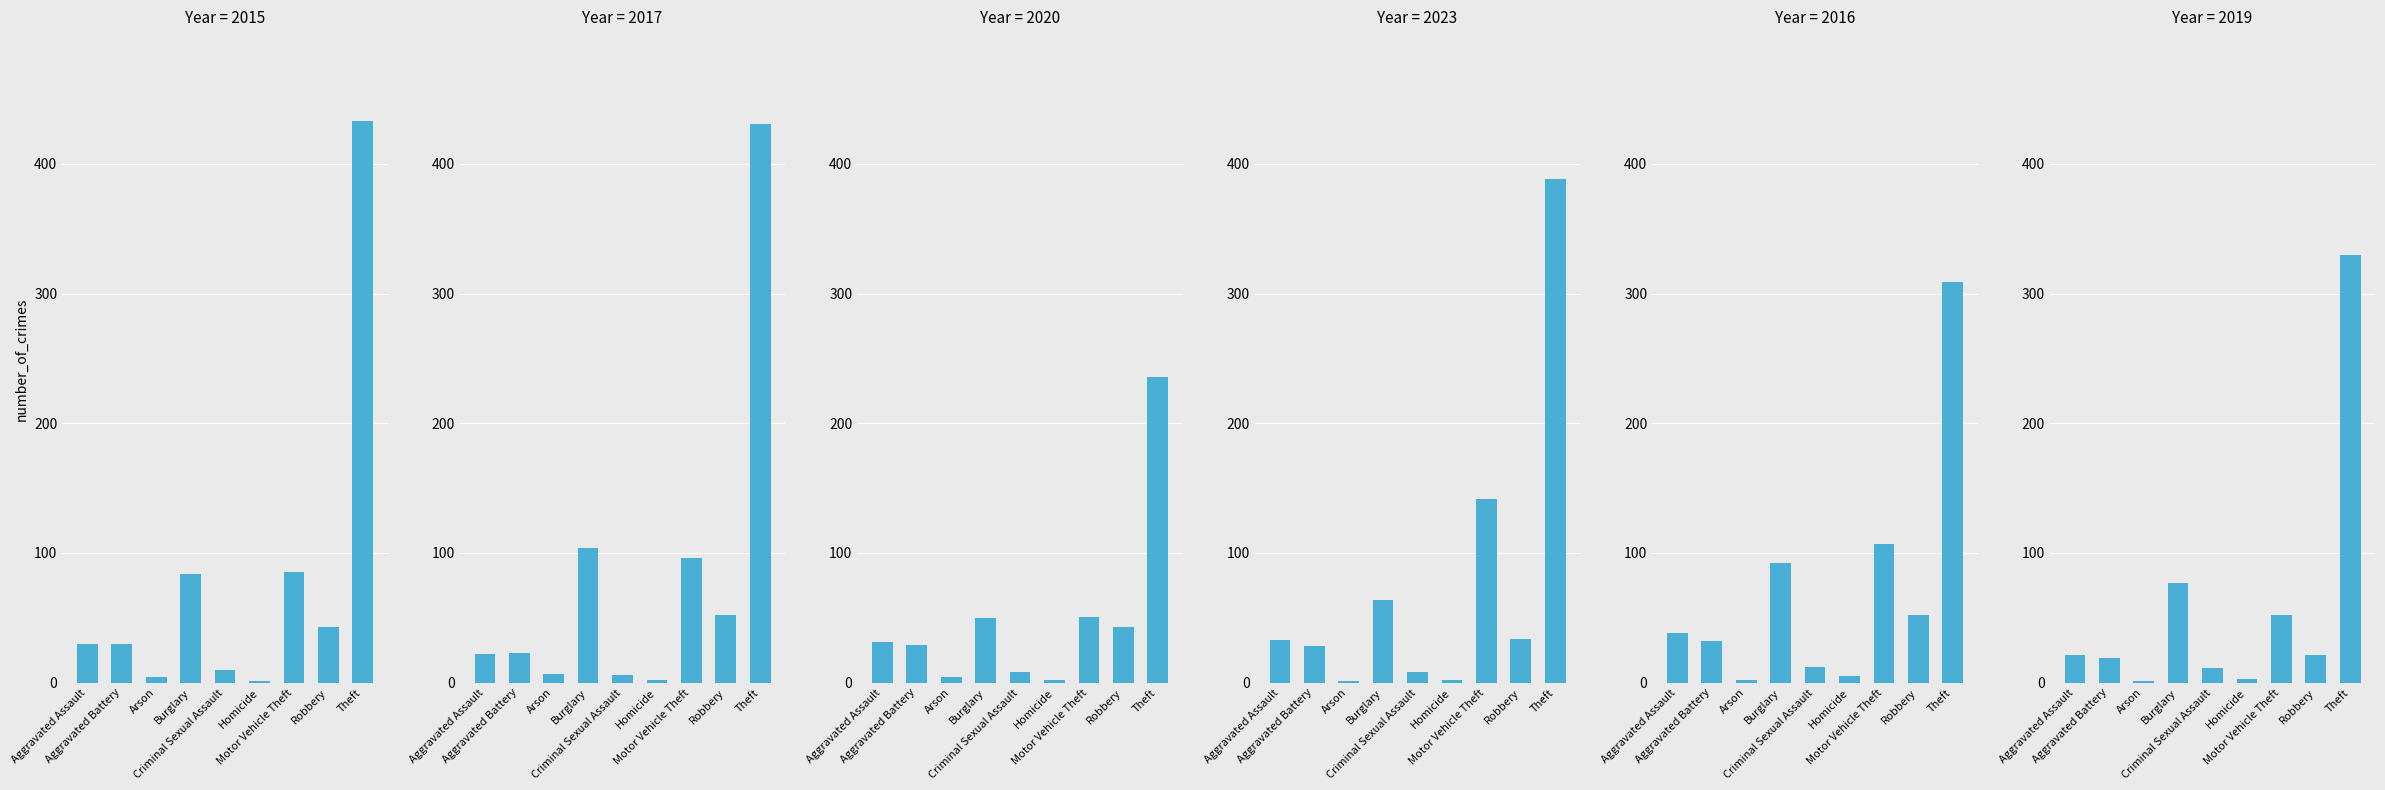

Reading left to right, transcribe all the data shown in this chart.

2015: Aggravated Assault=30	Aggravated Battery=30	Arson=4	Burglary=84	Criminal Sexual Assault=10	Homicide=1	Motor Vehicle Theft=85	Robbery=43	Theft=433
2017: Aggravated Assault=22	Aggravated Battery=23	Arson=7	Burglary=104	Criminal Sexual Assault=6	Homicide=2	Motor Vehicle Theft=96	Robbery=52	Theft=431
2020: Aggravated Assault=31	Aggravated Battery=29	Arson=4	Burglary=50	Criminal Sexual Assault=8	Homicide=2	Motor Vehicle Theft=51	Robbery=43	Theft=236
2023: Aggravated Assault=33	Aggravated Battery=28	Arson=1	Burglary=64	Criminal Sexual Assault=8	Homicide=2	Motor Vehicle Theft=142	Robbery=34	Theft=388
2016: Aggravated Assault=38	Aggravated Battery=32	Arson=2	Burglary=92	Criminal Sexual Assault=12	Homicide=5	Motor Vehicle Theft=107	Robbery=52	Theft=309
2019: Aggravated Assault=21	Aggravated Battery=19	Arson=1	Burglary=77	Criminal Sexual Assault=11	Homicide=3	Motor Vehicle Theft=52	Robbery=21	Theft=330